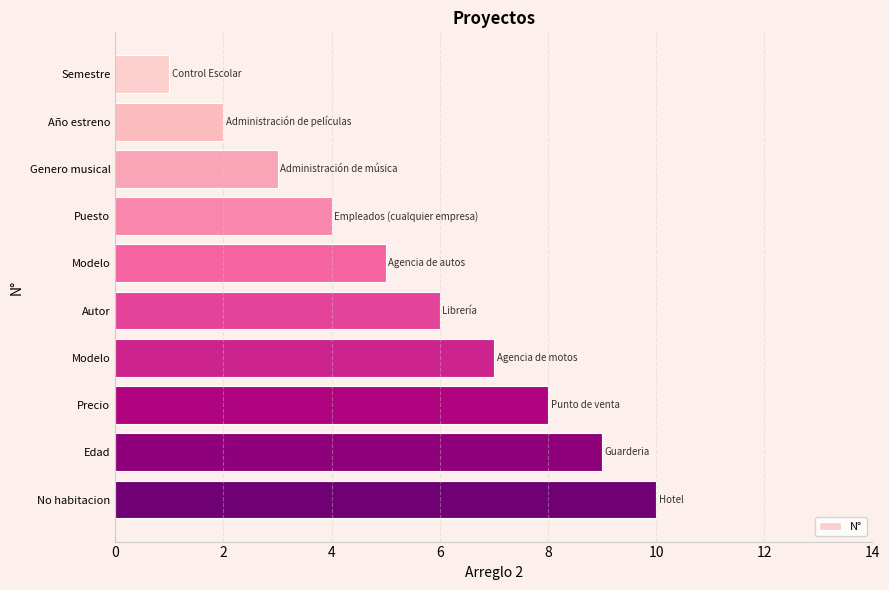

What is the difference between the maximum and minimum values?

9